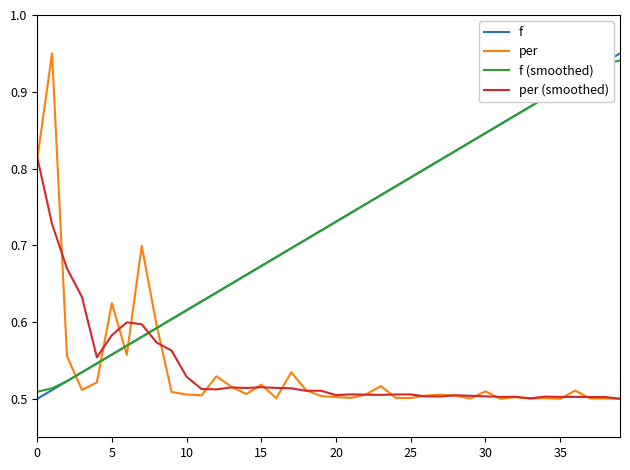

How many lines are shown in the chart?

4